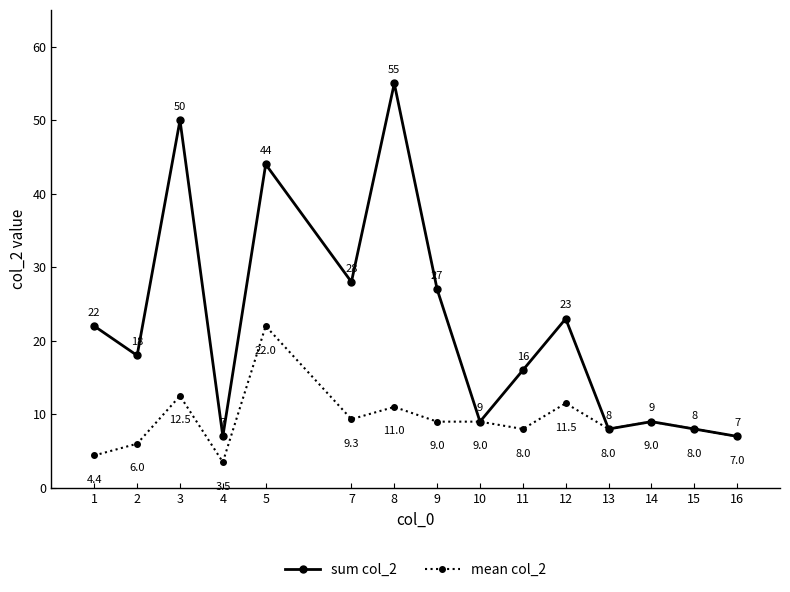

Reading left to right, transcribe all the data shown in this chart.

sum col_2: 1=22.0	2=18.0	3=50.0	4=7.0	5=44.0	7=28.0	8=55.0	9=27.0	10=9.0	11=16.0	12=23.0	13=8.0	14=9.0	15=8.0	16=7.0
mean col_2: 1=4.4	2=6.0	3=12.5	4=3.5	5=22.0	7=9.3	8=11.0	9=9.0	10=9.0	11=8.0	12=11.5	13=8.0	14=9.0	15=8.0	16=7.0